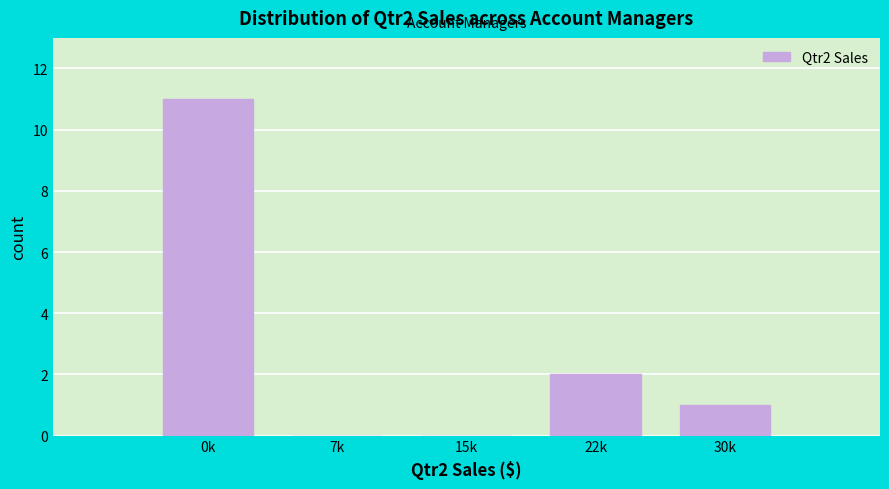

Reading left to right, what are all the values shown in this chart?

0k=11	7k=0	15k=0	22k=2	30k=1